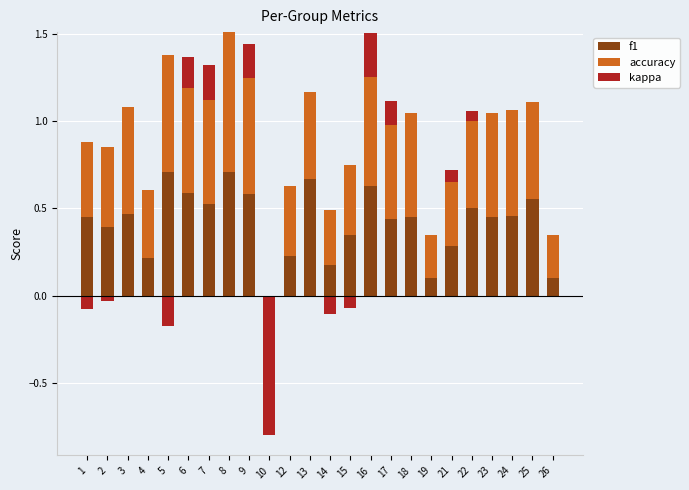

The value of f1 at 16 is 0.6. True or false?

True